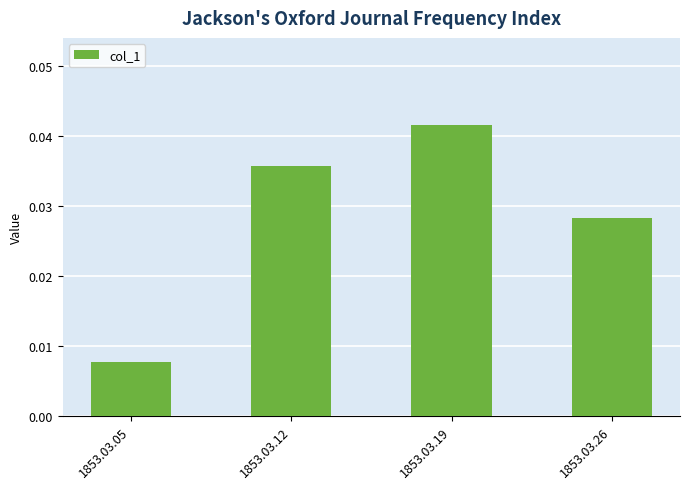

Which category has the lowest value across all series?

1853.03.05